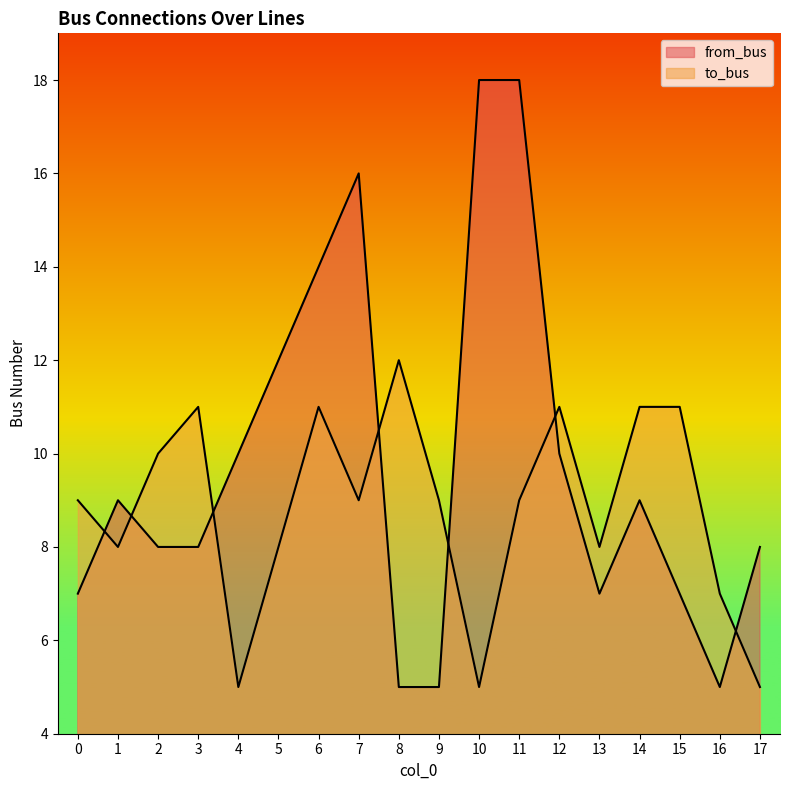

At which category is the sum across all series the highest?

11